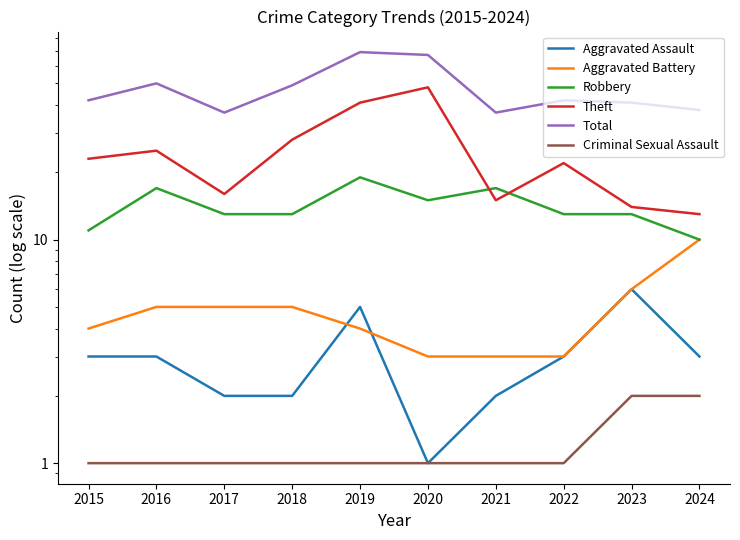

What is the maximum value for Total?

69